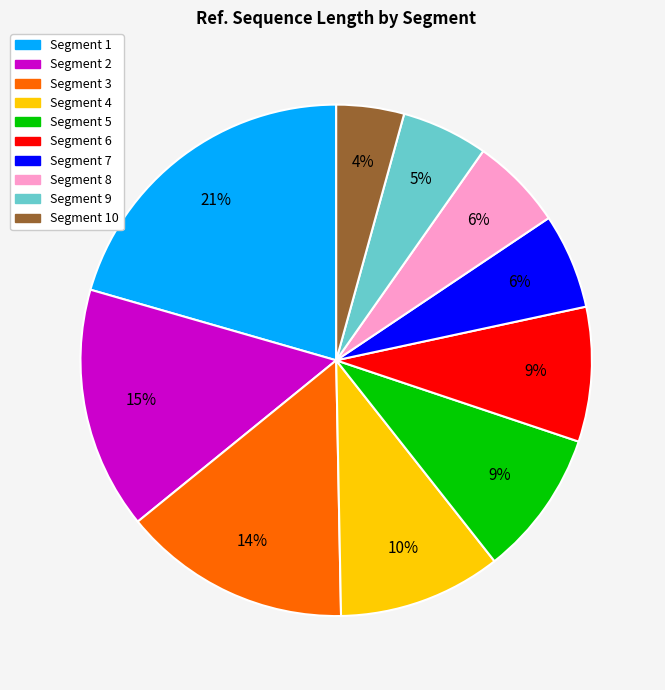

Does any single category account for the majority?

No